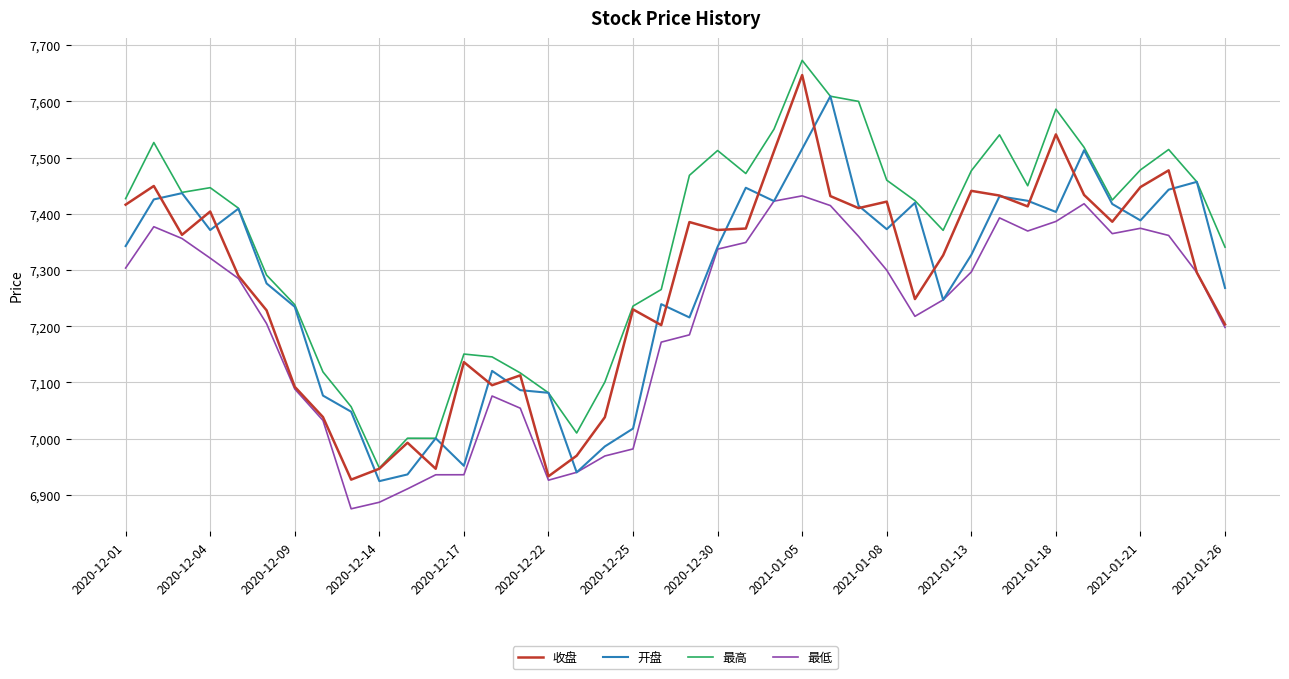

True or false: 最高 and 最低 cross at least once.

False